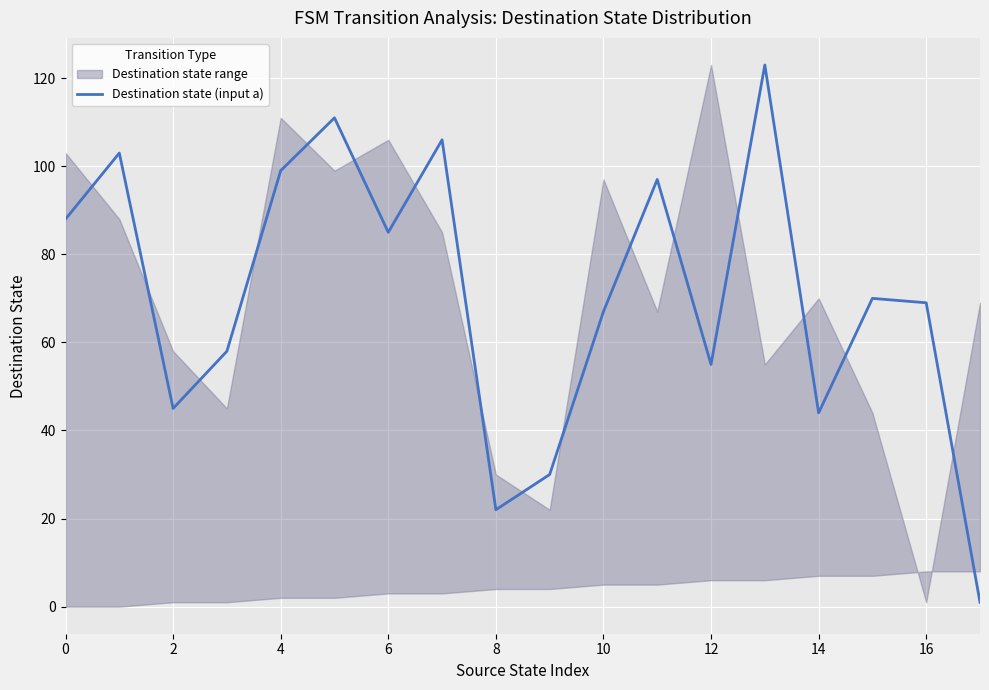

Is it true that the value at 10 is 108?

False